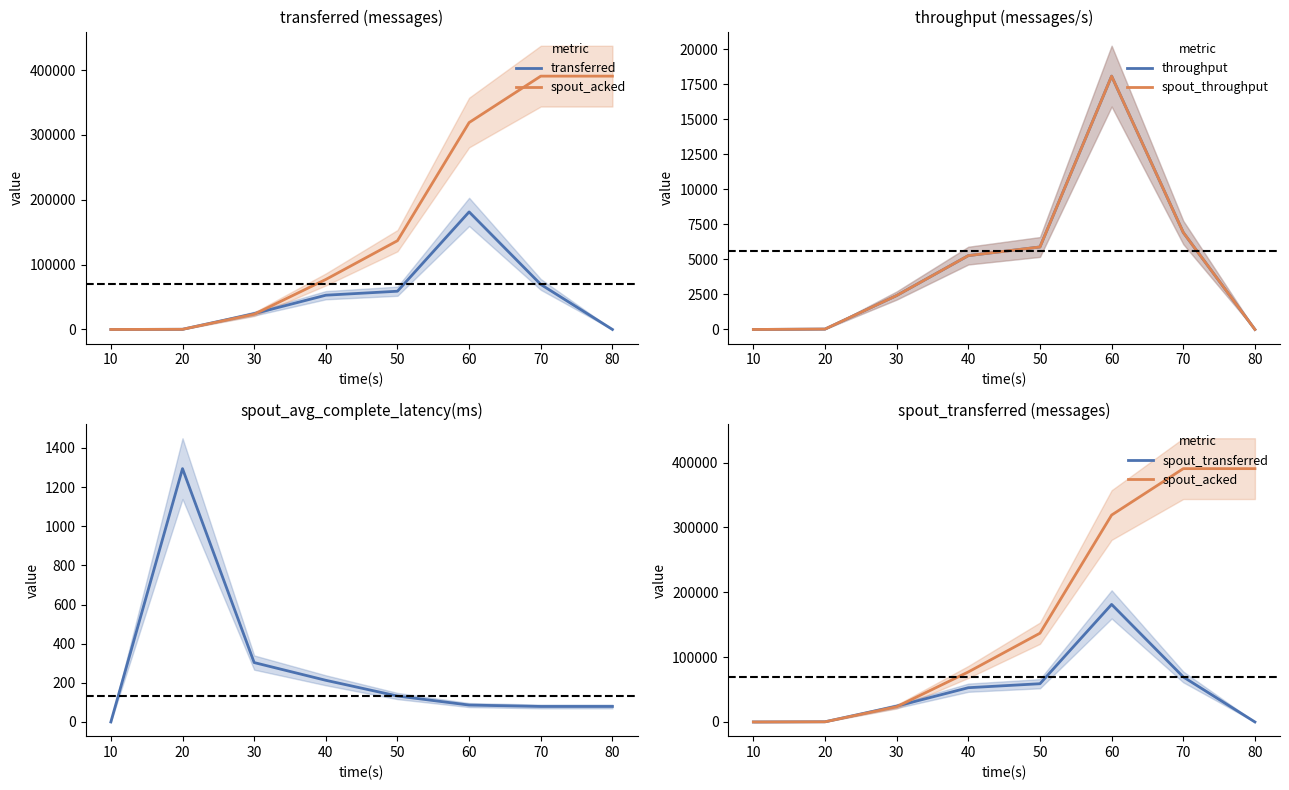

How many distinct data groups are displayed?

6